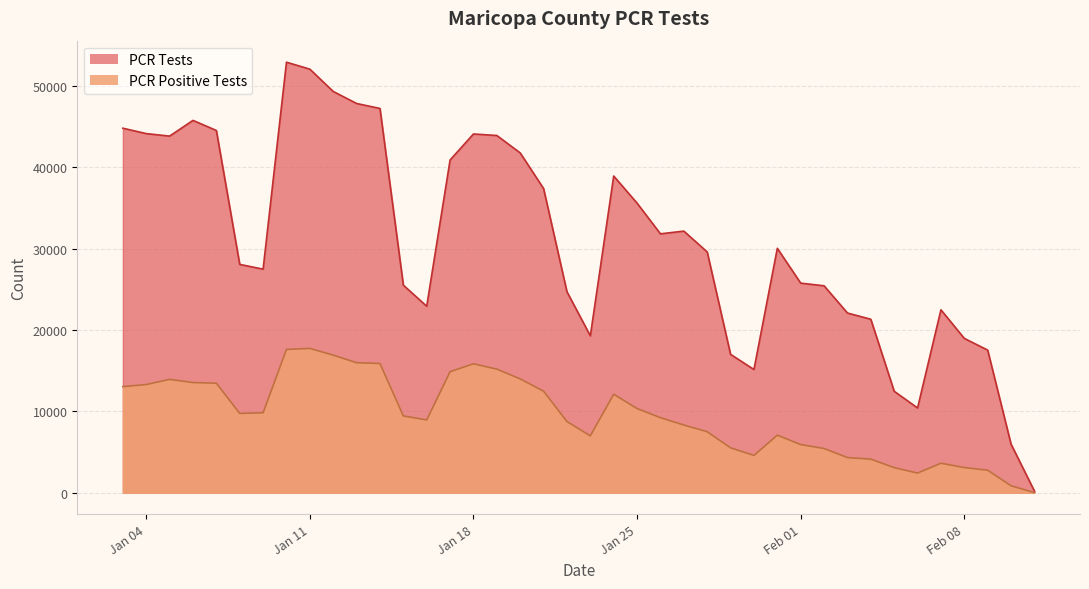

Which has a higher value, 2022-01-15 or 2022-02-04?

2022-01-15